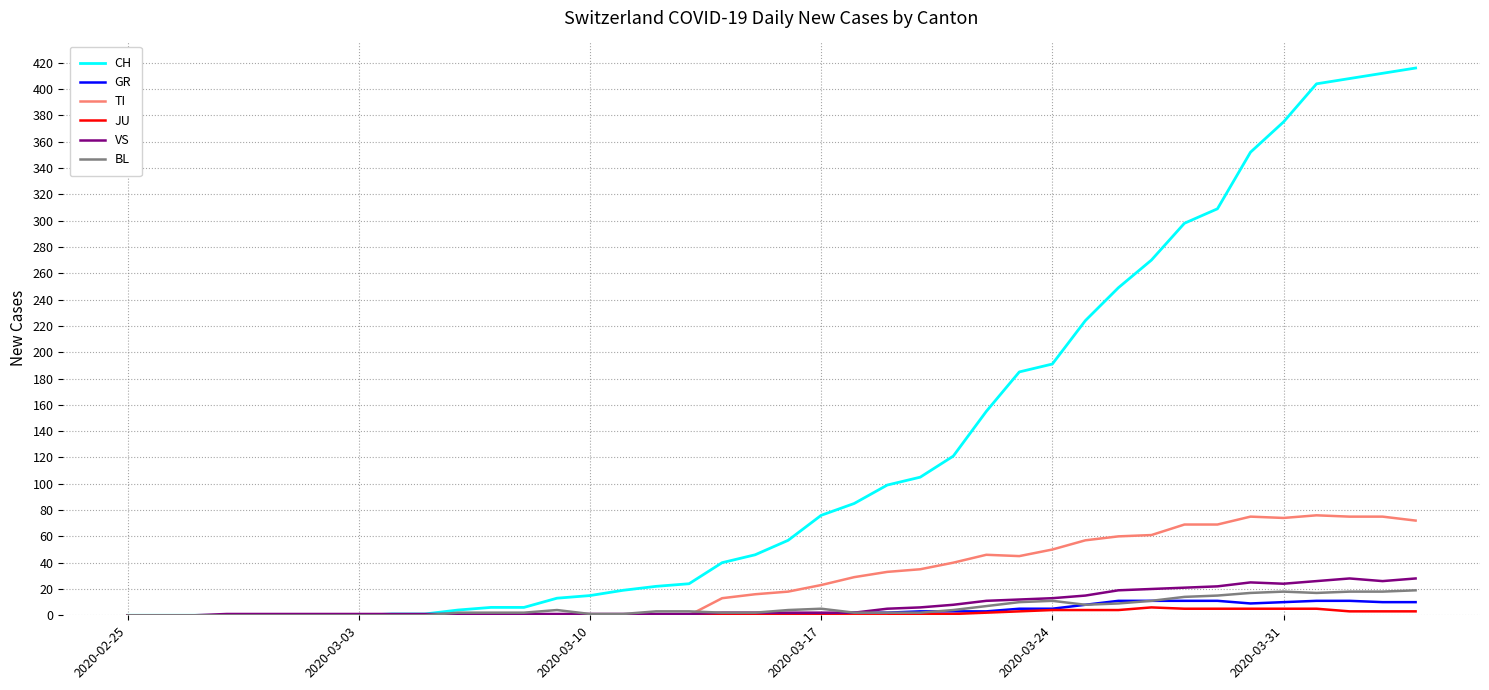

True or false: VS has more than 0 interior local peaks.

True